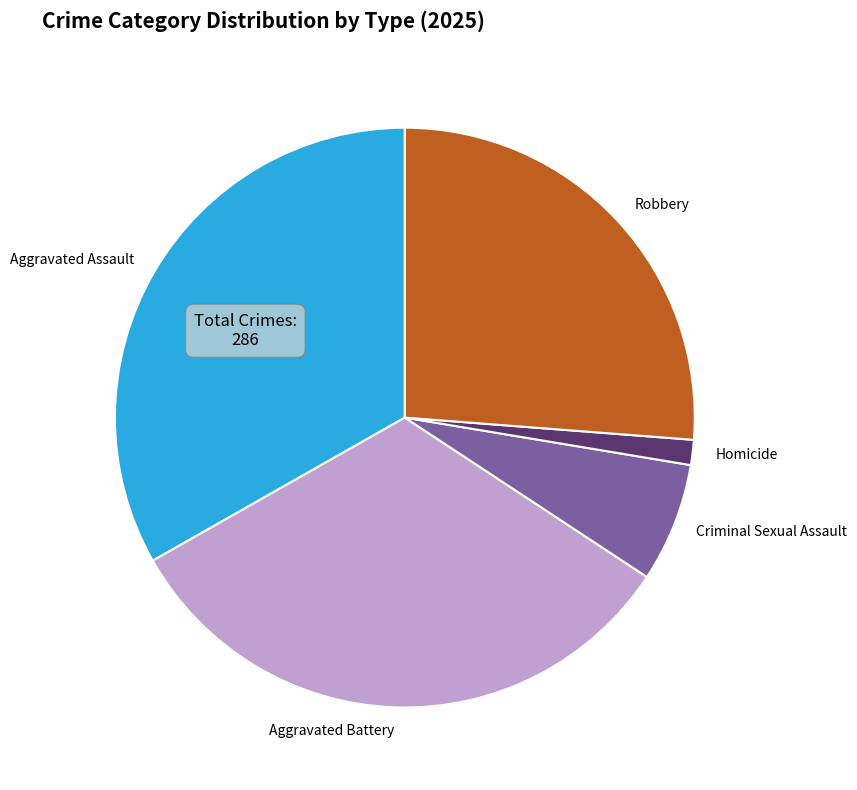

The Homicide slice represents 1% of the pie. True or false?

True